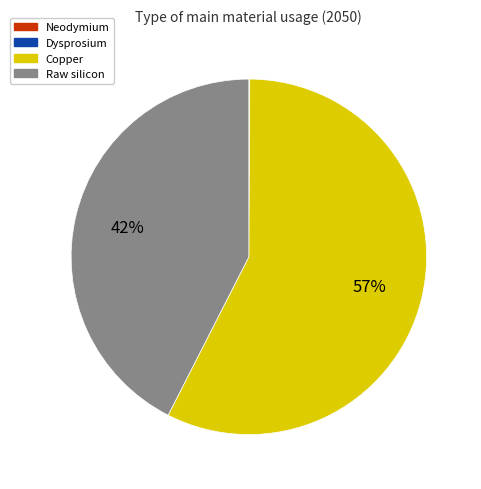

To the nearest percent, what is the average slice percentage?

25%